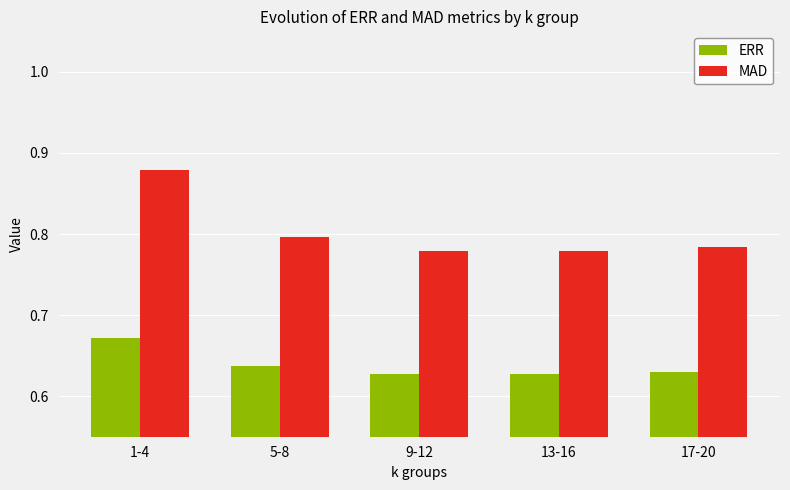

What are all the series names shown in the legend?

ERR, MAD